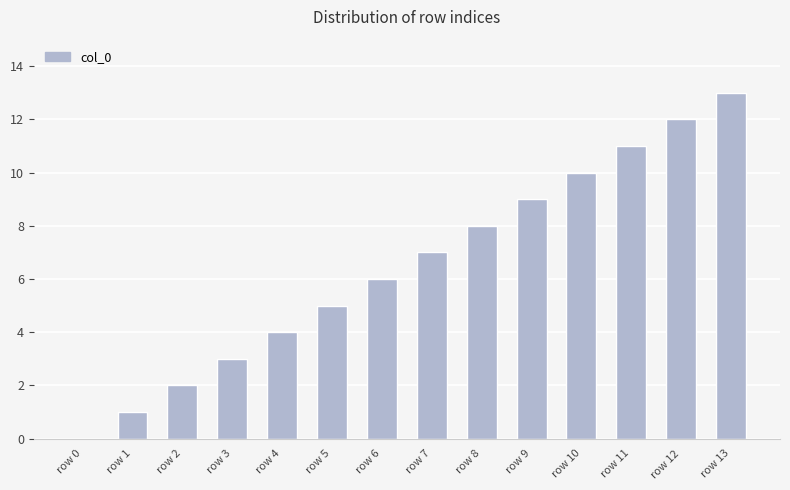

Approximately how many times larger is the value at row 5 compared to row 2?

2.5